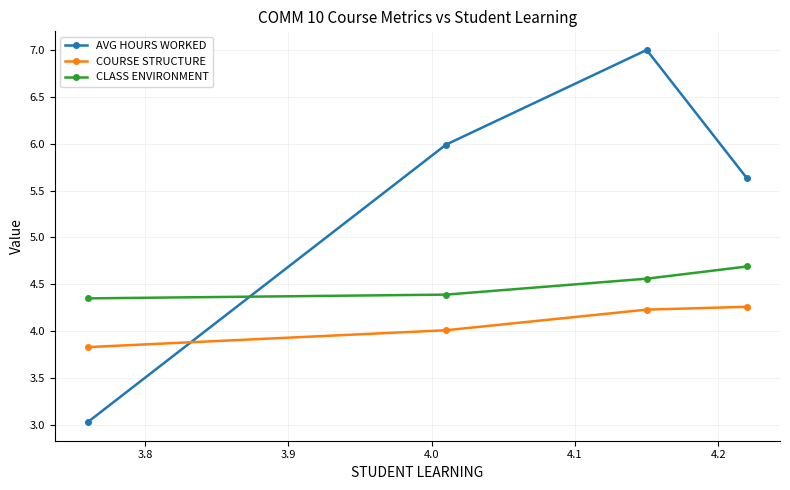

What is the greatest value displayed?

7.0